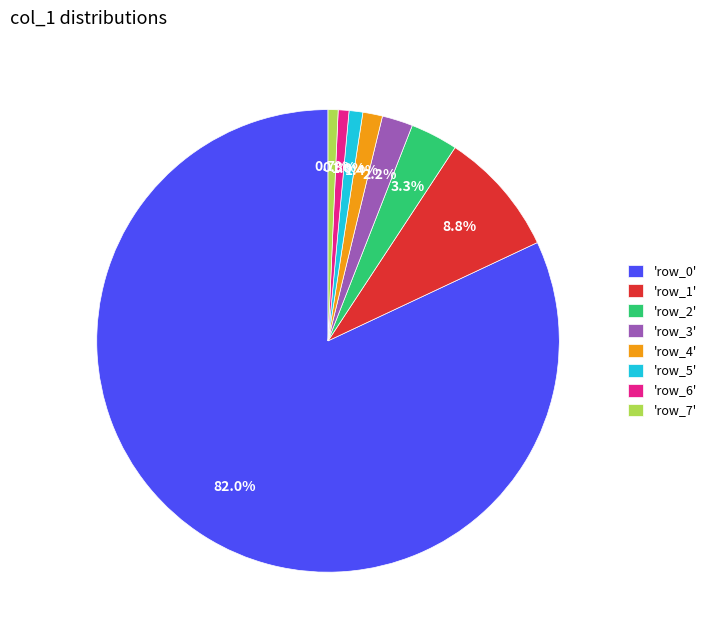

To the nearest percent, what is the average slice percentage?

12%